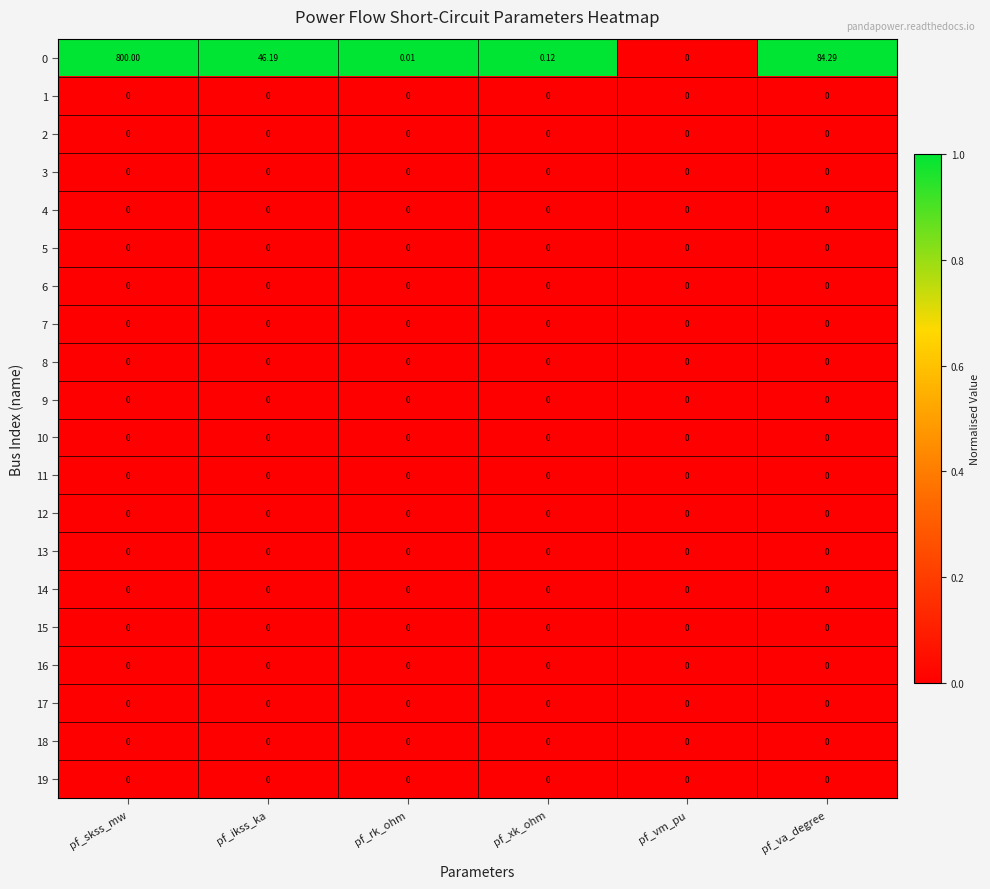

Where is 0 nearest to the value 400?

pf_va_degree